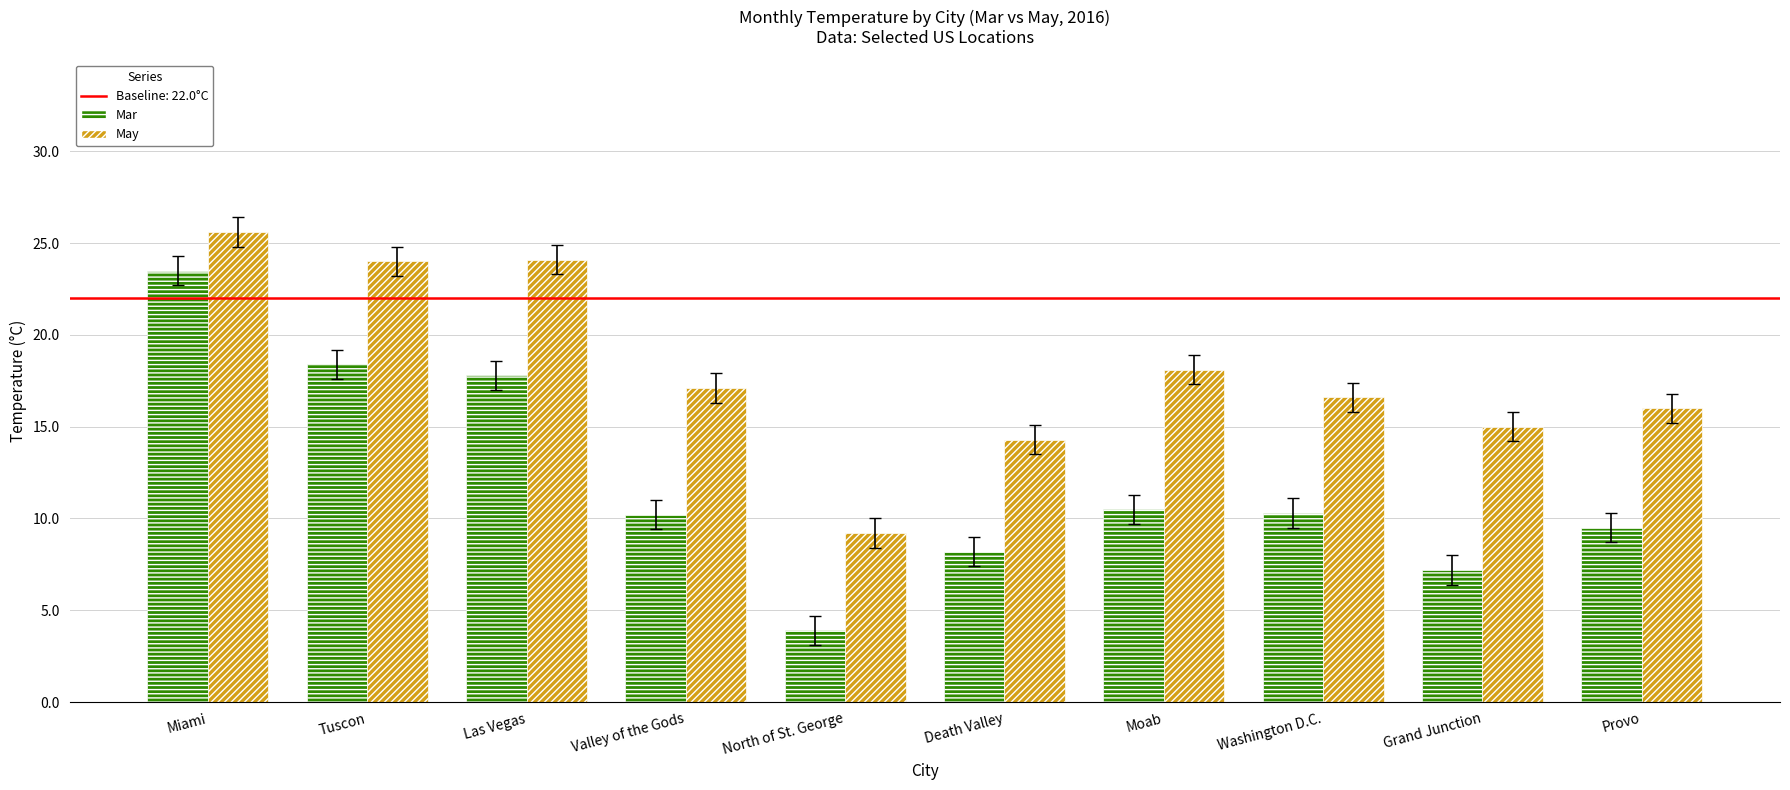

The value of May at Washington D.C. is 7.1. True or false?

False